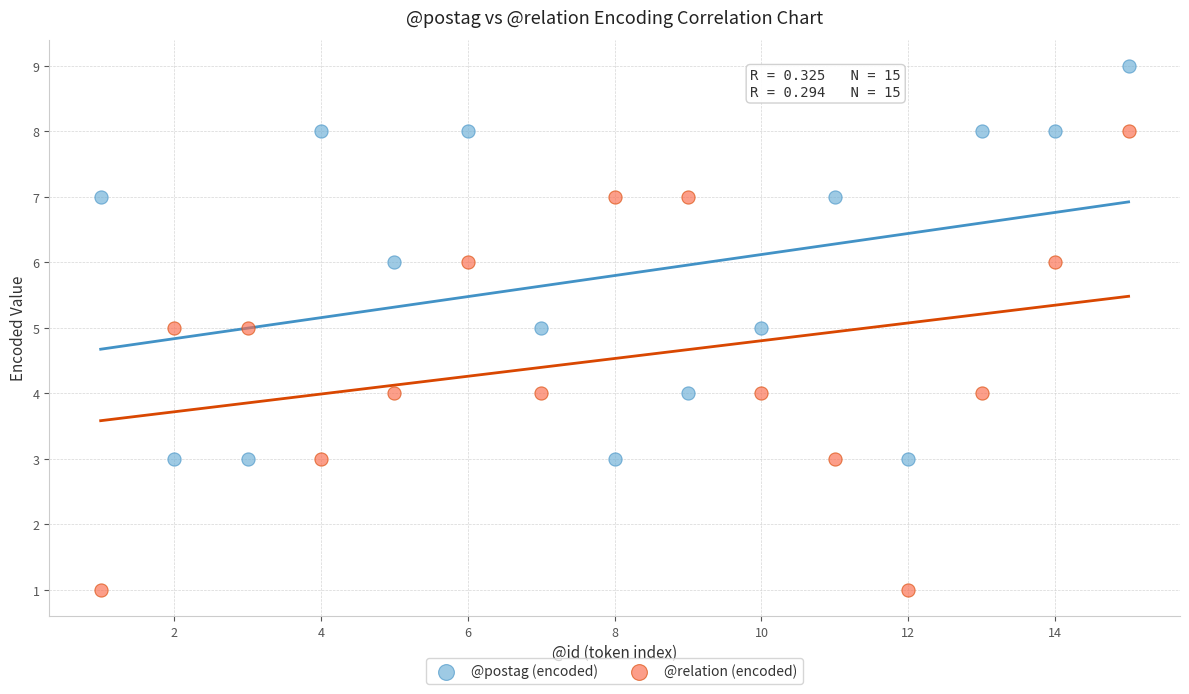

What is the X range (max minus min) for the scatter plot?

14